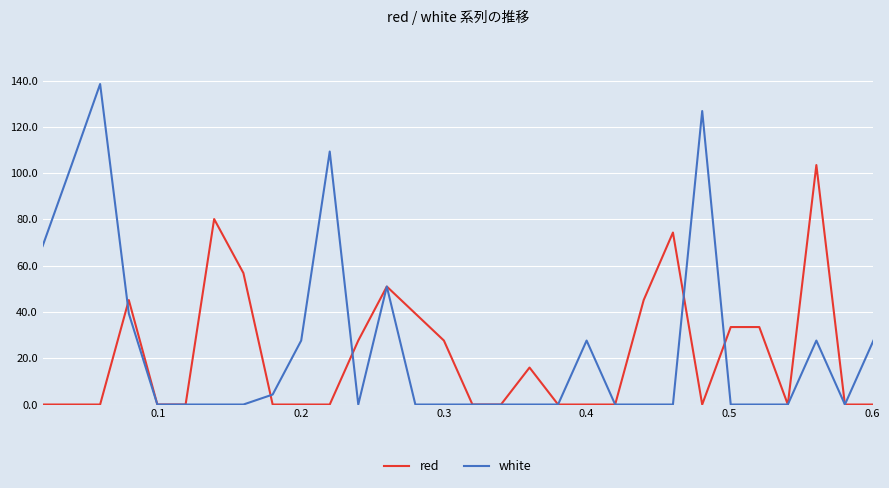

Rank the series by their maximum value, from lowest to highest.

red, white